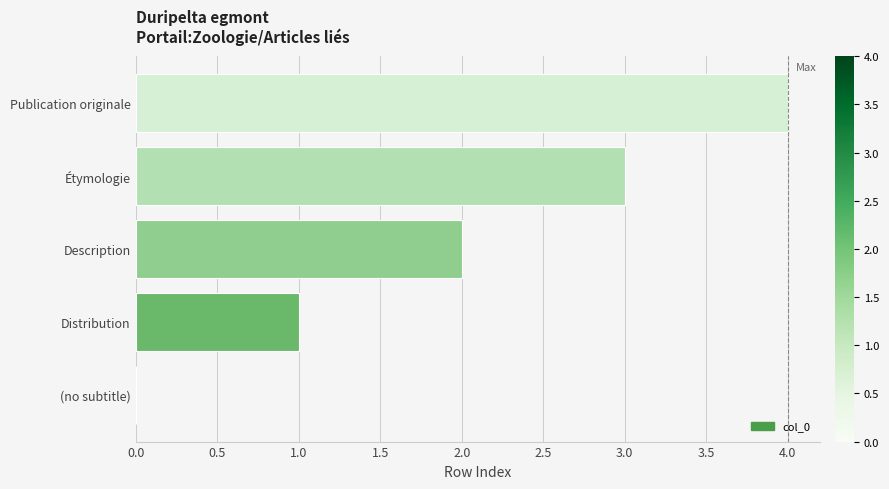

True or false: the data shows 1 at Distribution.

True